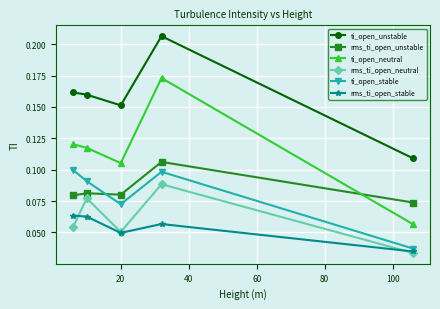

True or false: ti_open_neutral and rms_ti_open_stable cross at least once.

False